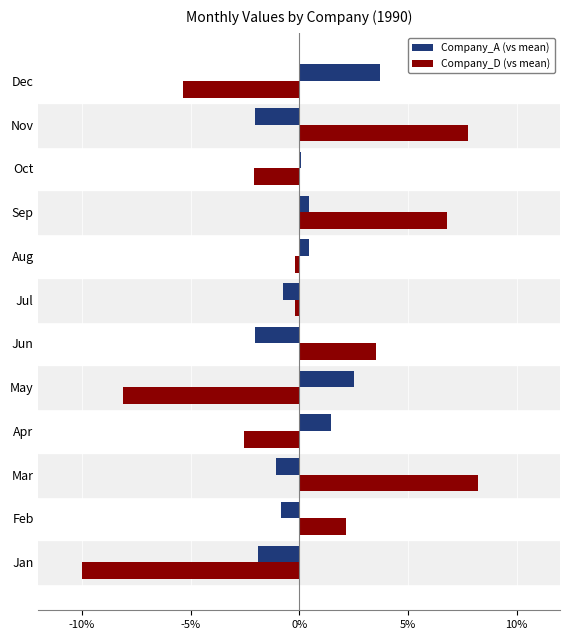

Count the number of data series in this chart.

2